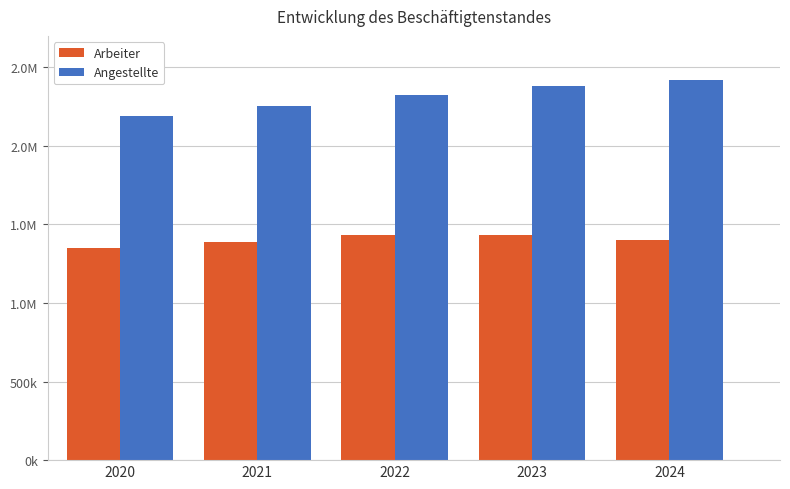

Are the bars grouped side by side (vs. stacked)?

Yes